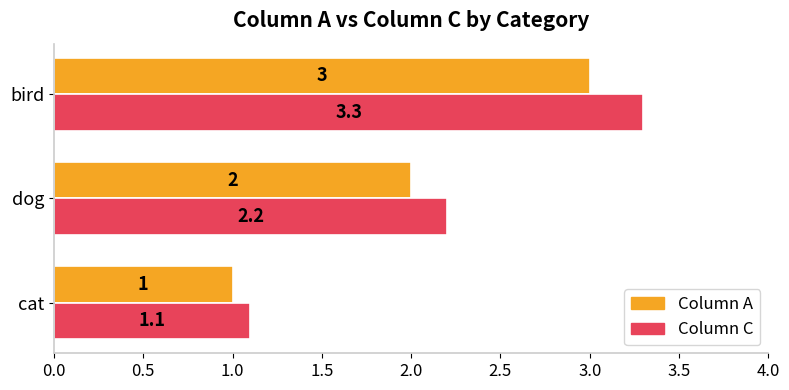

Which label corresponds to the largest value in the chart?

bird